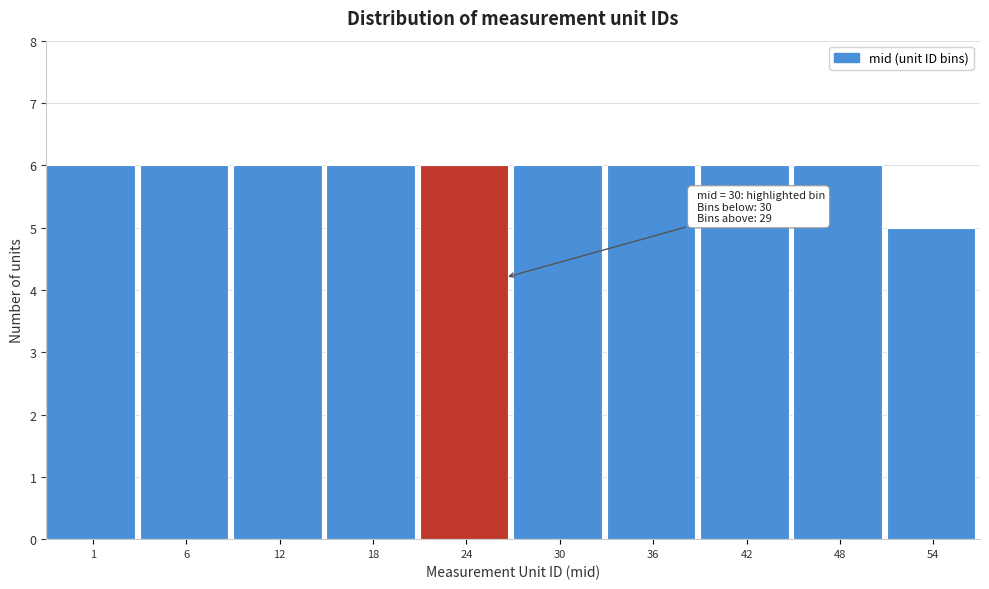

Reading right to left, what are all the values shown in this chart?

54=5	48=6	42=6	36=6	30=6	24=6	18=6	12=6	6=6	1=6